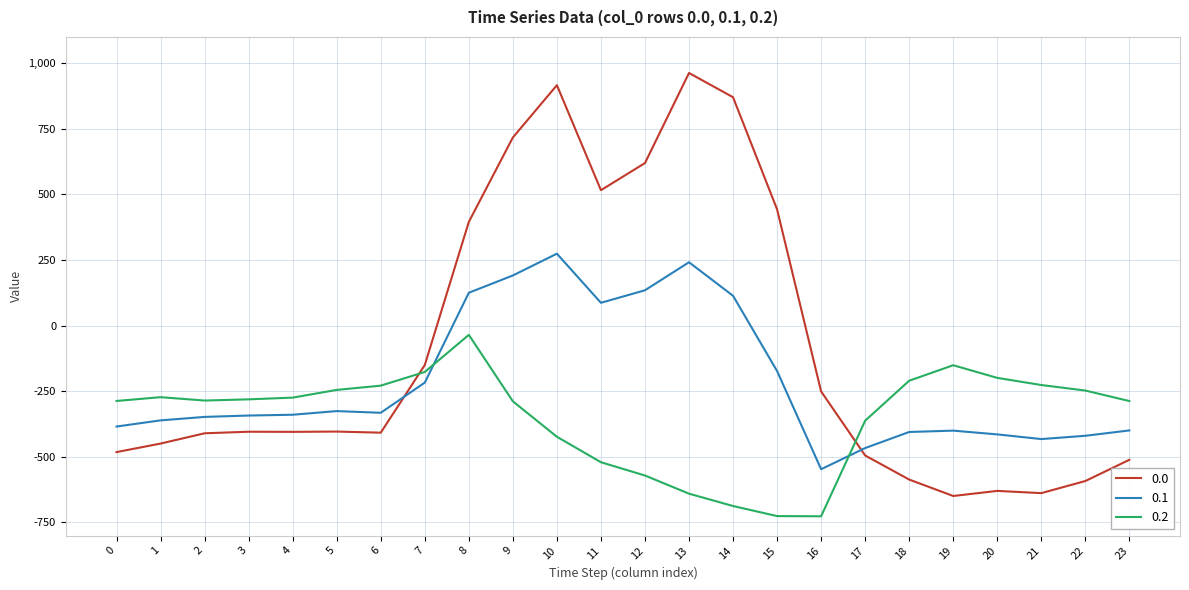

The value of 0.0 at 21 is -939.1. True or false?

False